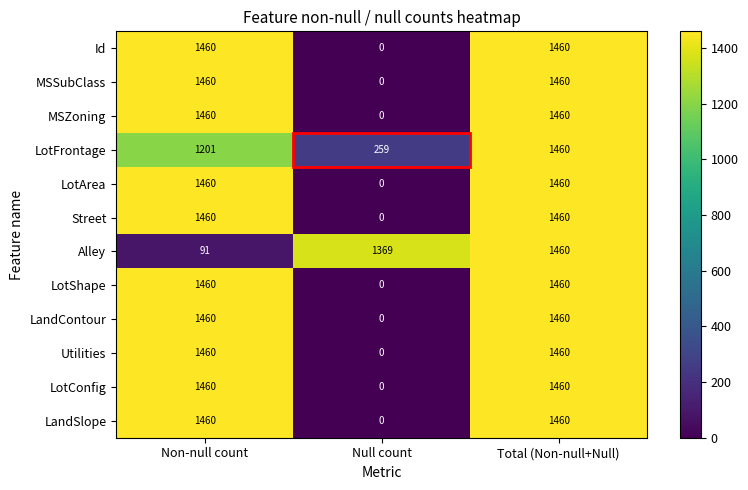

What is the greatest value displayed?

1460